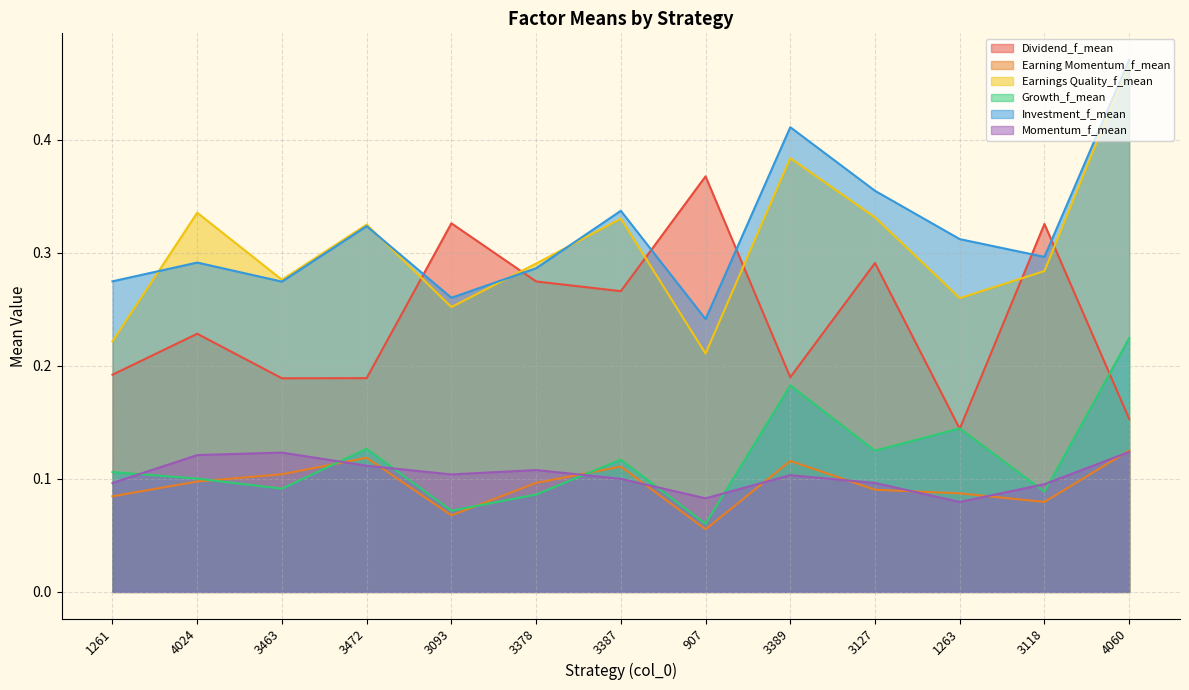

Which series changed the most between 3463 and 1263?

Growth_f_mean